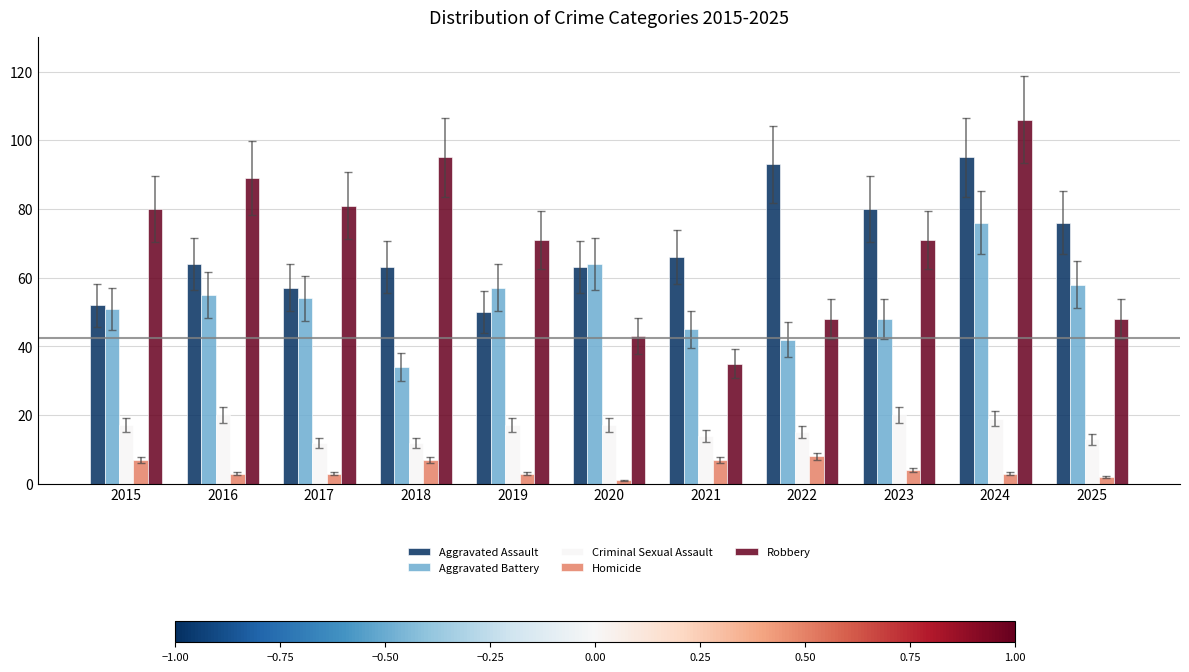

Rank the series by their maximum value, from highest to lowest.

Robbery, Aggravated Assault, Aggravated Battery, Criminal Sexual Assault, Homicide